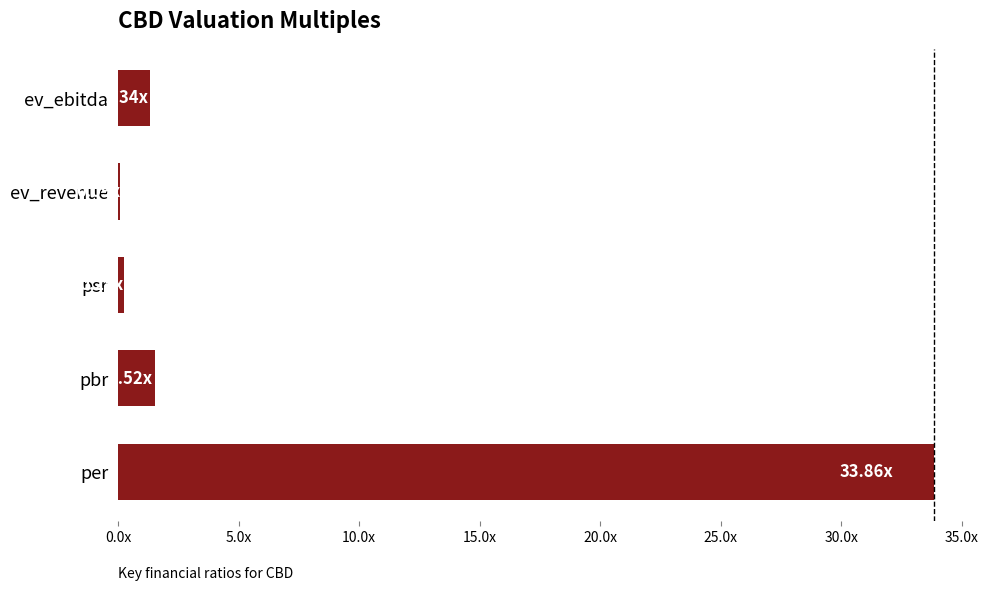

What is the difference between the maximum and minimum values?

33.8